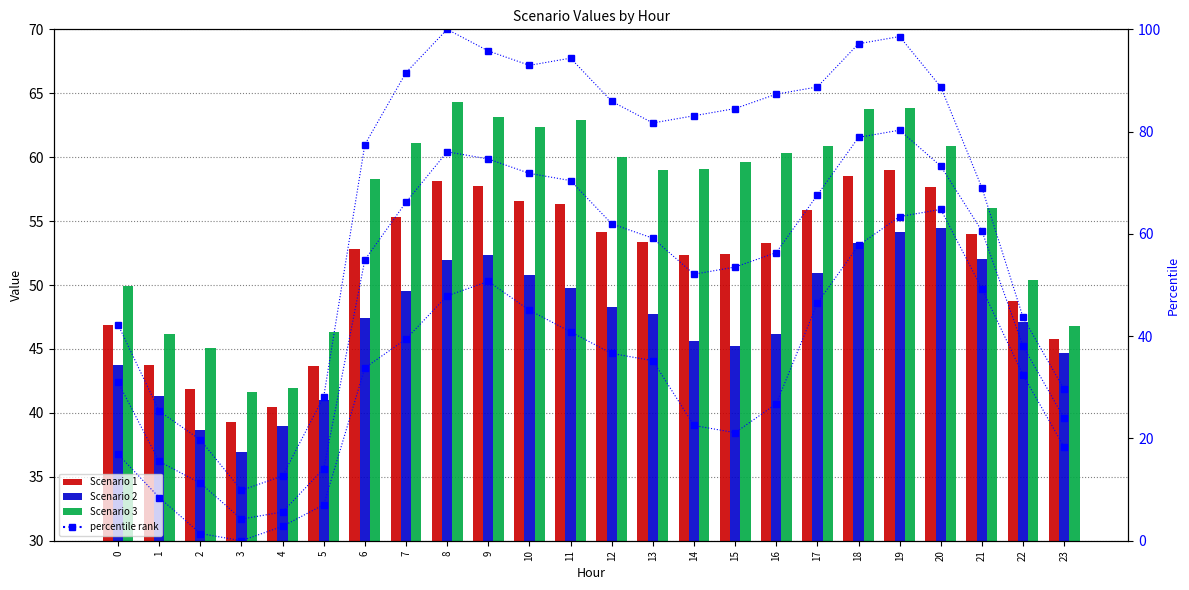

Between 0 and 9, which series saw the biggest shift?

Scenario 3 percentile